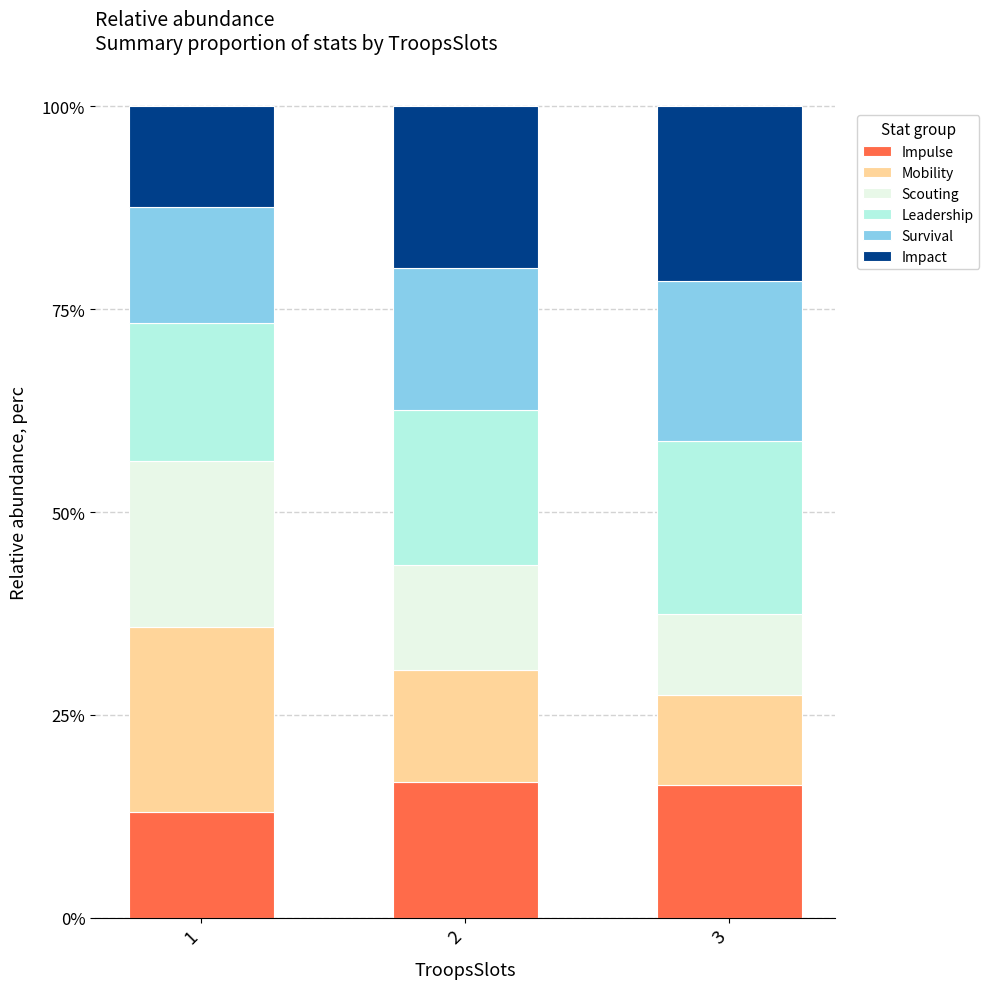

True or false: Impulse has a value of 16.4 at 3.

True